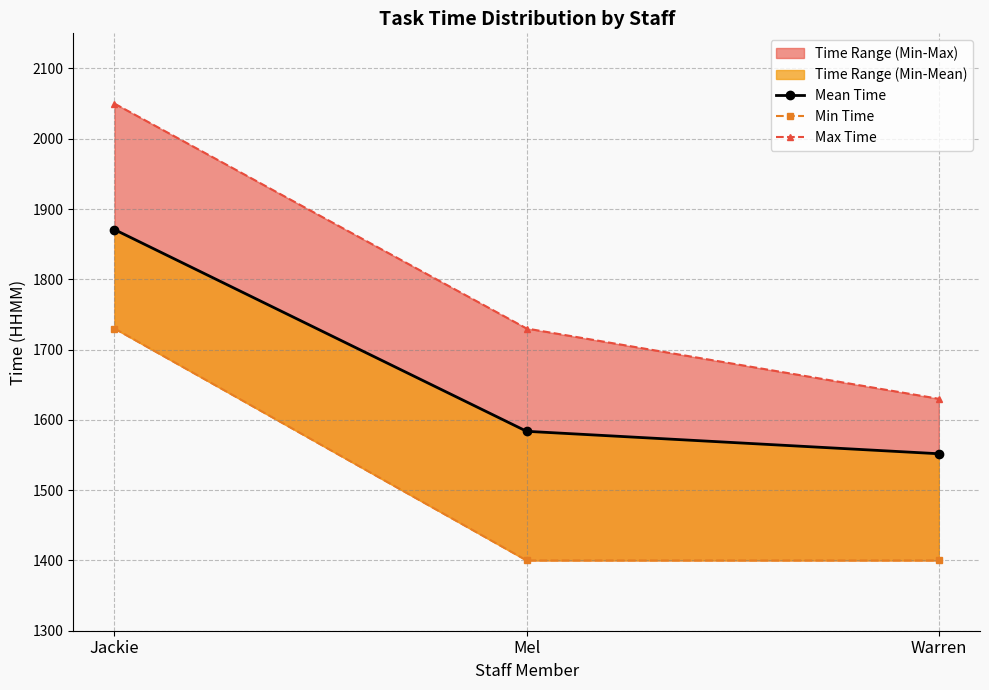

What is the label of the 1st point from the right?

Warren